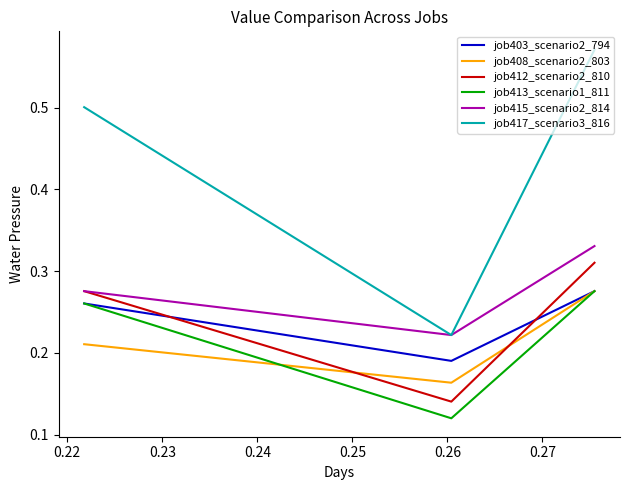

What is the sum of all job403_scenario2_794 values?

0.7